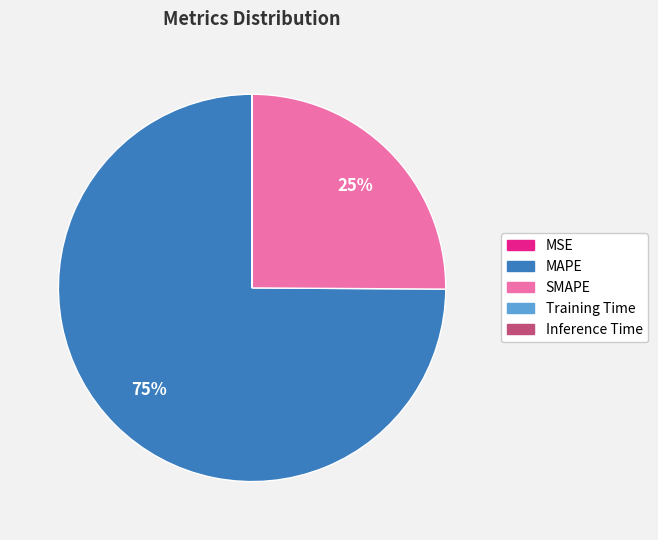

Does MAPE account for over 50% of the chart?

Yes